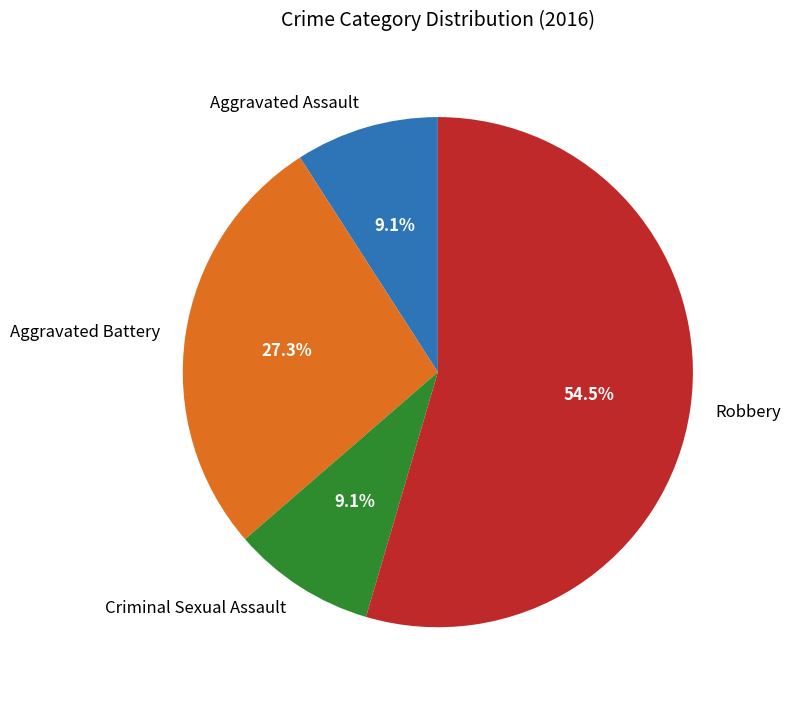

What is the ratio of the value at Aggravated Battery to the value at Criminal Sexual Assault?

3.0